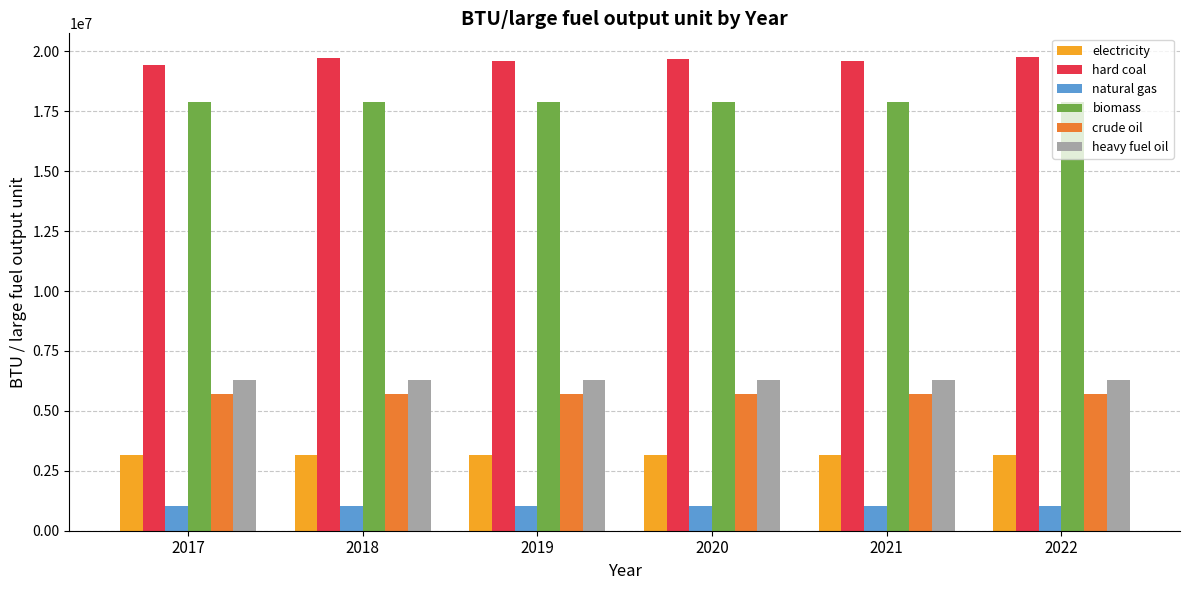

What is the sum of the crude oil values at 2021 and 2018?

11418972